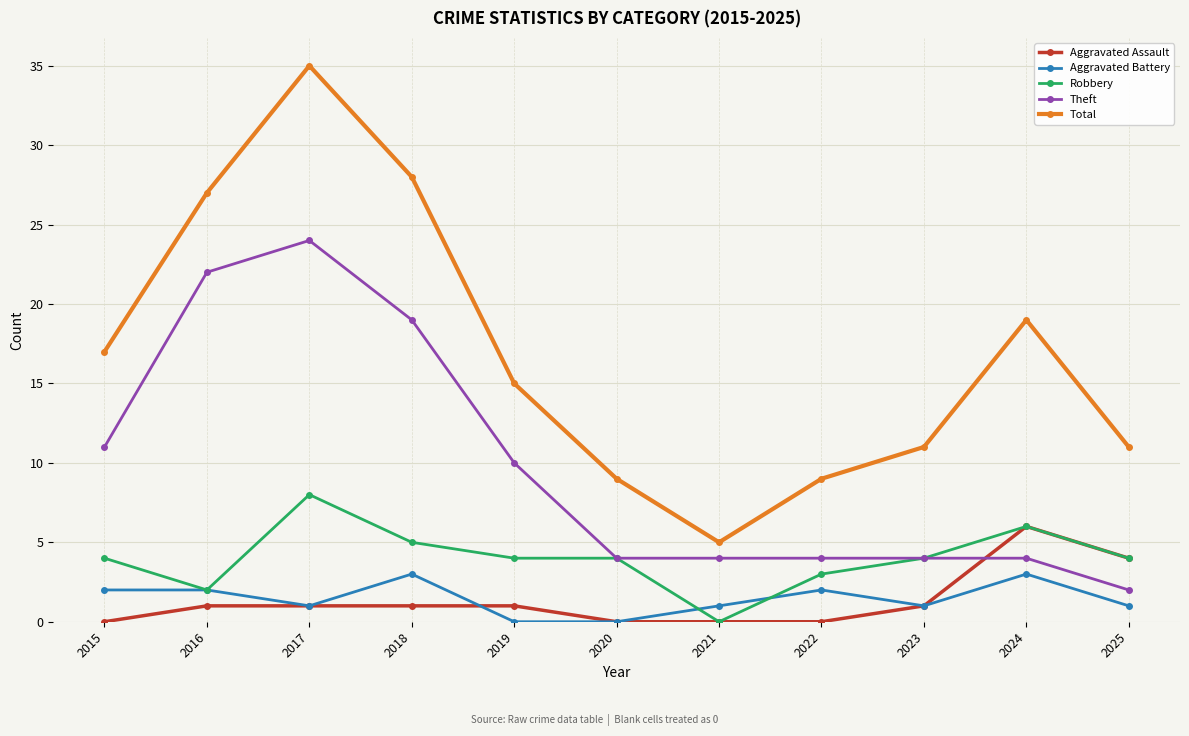

How many lines are shown in the chart?

5